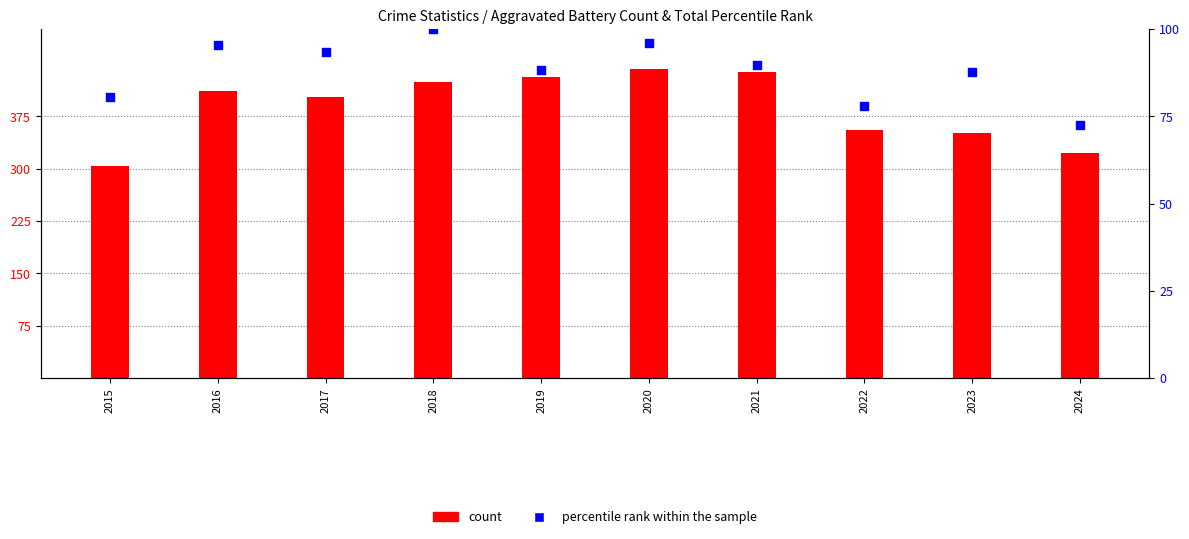

Which series has the largest total across all categories?

count